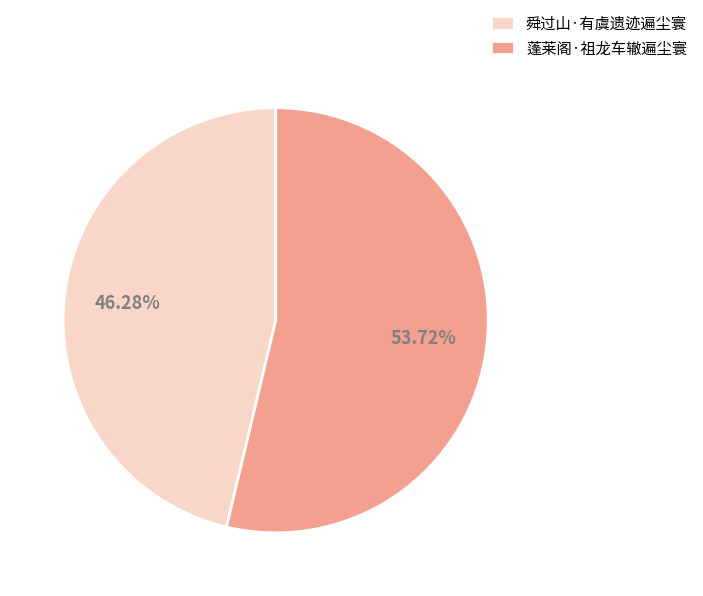

Is it true that 蓬莱阁·祖龙车辙遍尘寰 is 54% of the pie?

True